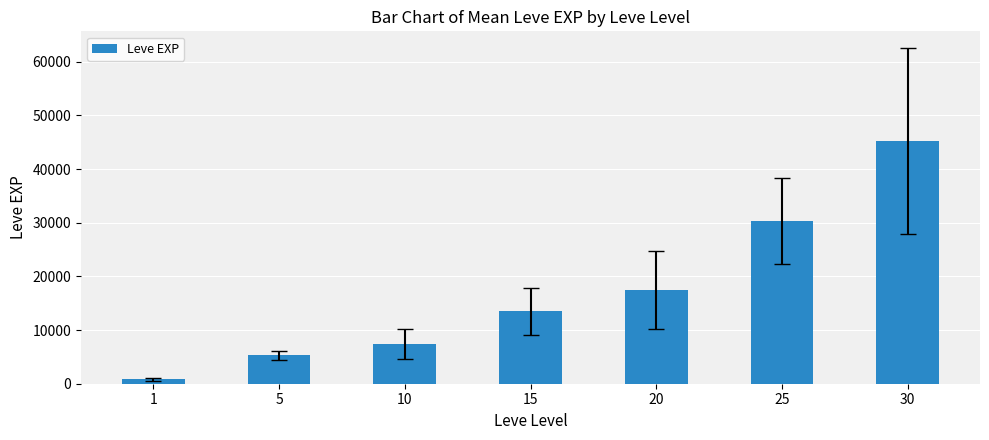

What is the difference between the values at 10 and 5?

2138.3